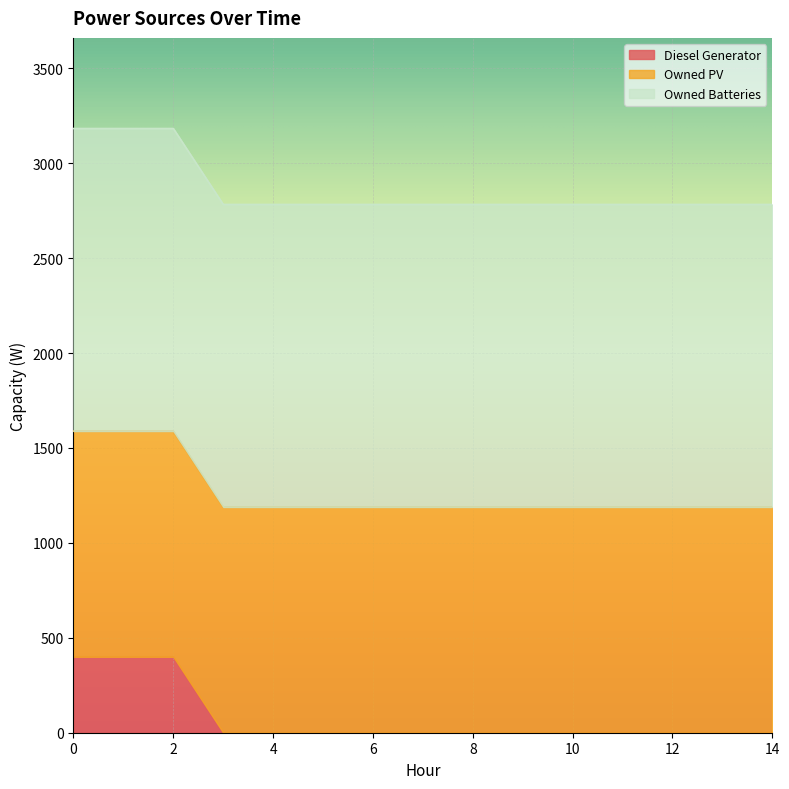

Is the value of Diesel Generator at 14 greater than the value of Owned Batteries at 9?

No